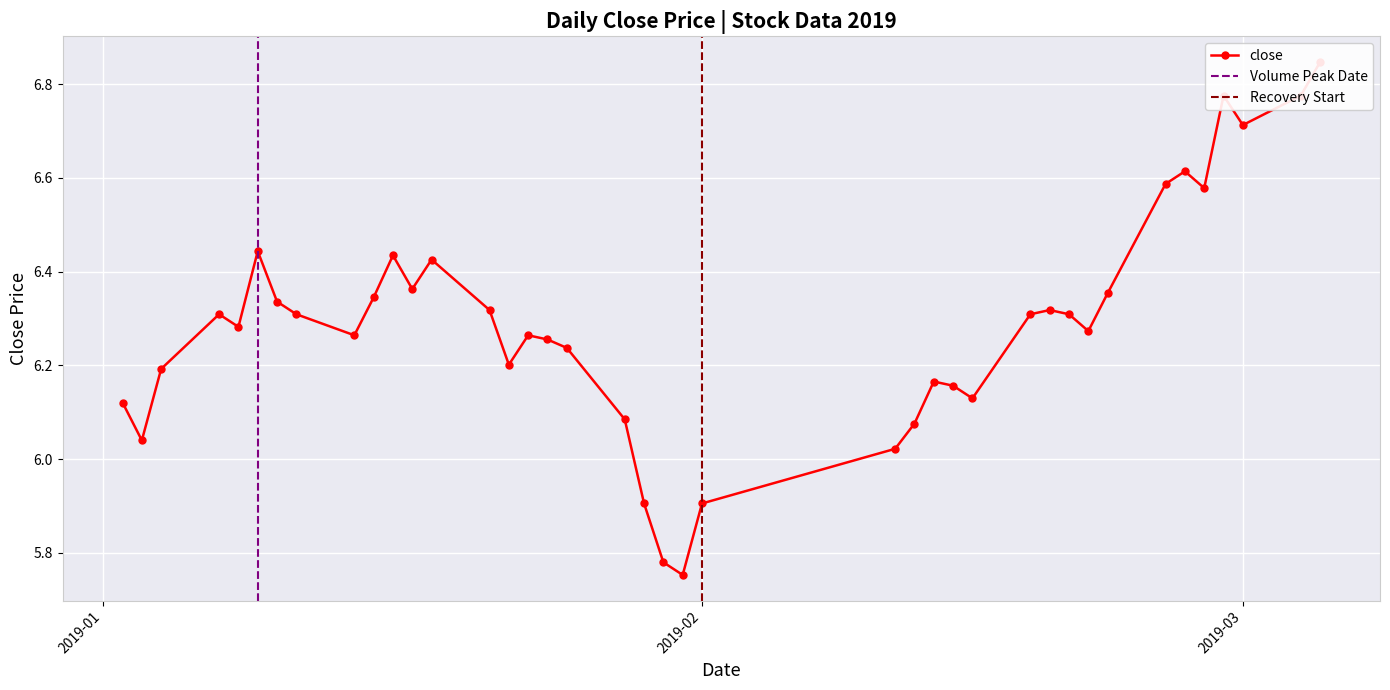

What is the label of the 1st point from the left?

2019-01-02